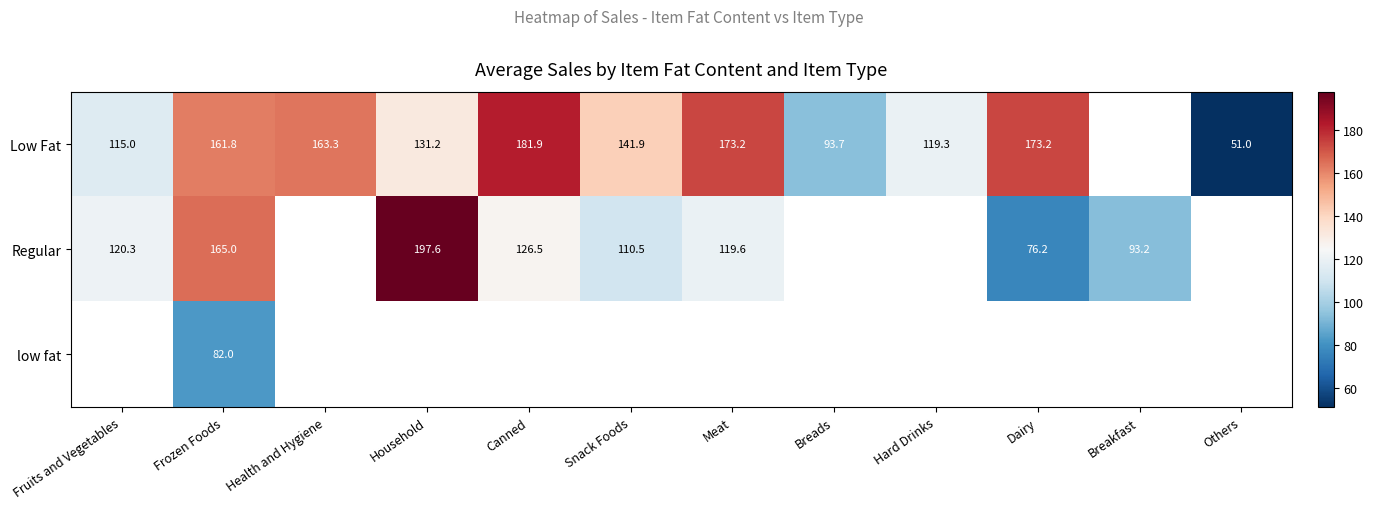

What value does the Regular series have at Frozen Foods?

165.0